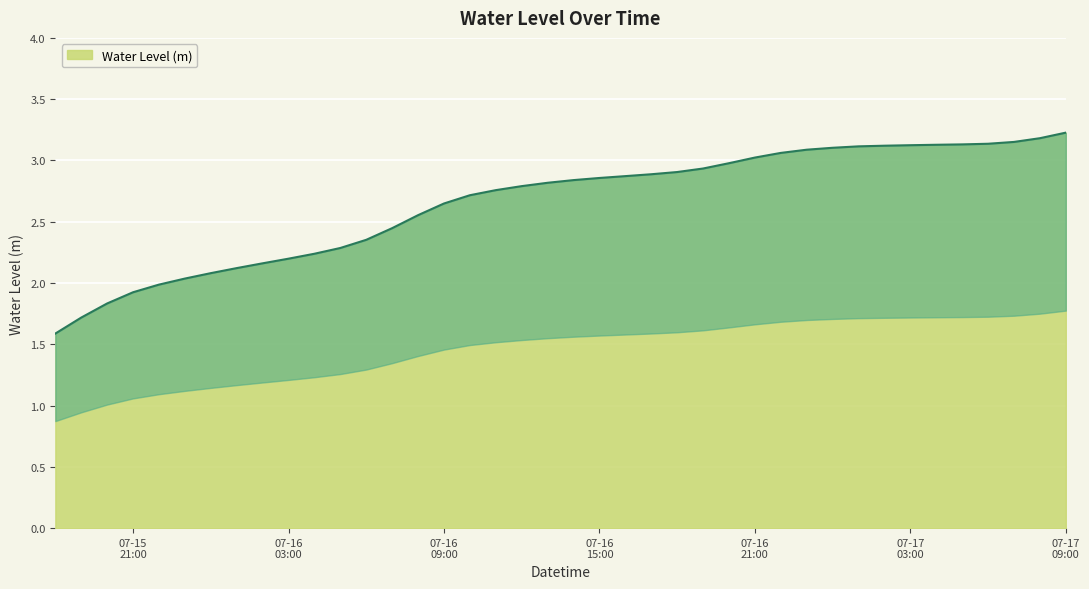

Count the number of values greater than 2.

35